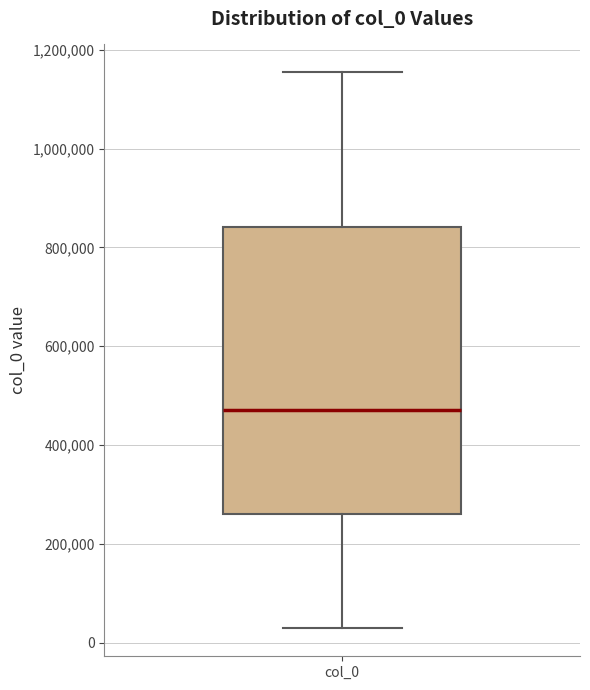

Read this box plot against the y-axis: the position of the median line, the range covered by the box, and the ends of both whiskers. The values are not printed on the chart, so give them approximately, as read against the axis.

median 480000, box 260000 to 840000, whiskers 20000 to 1160000